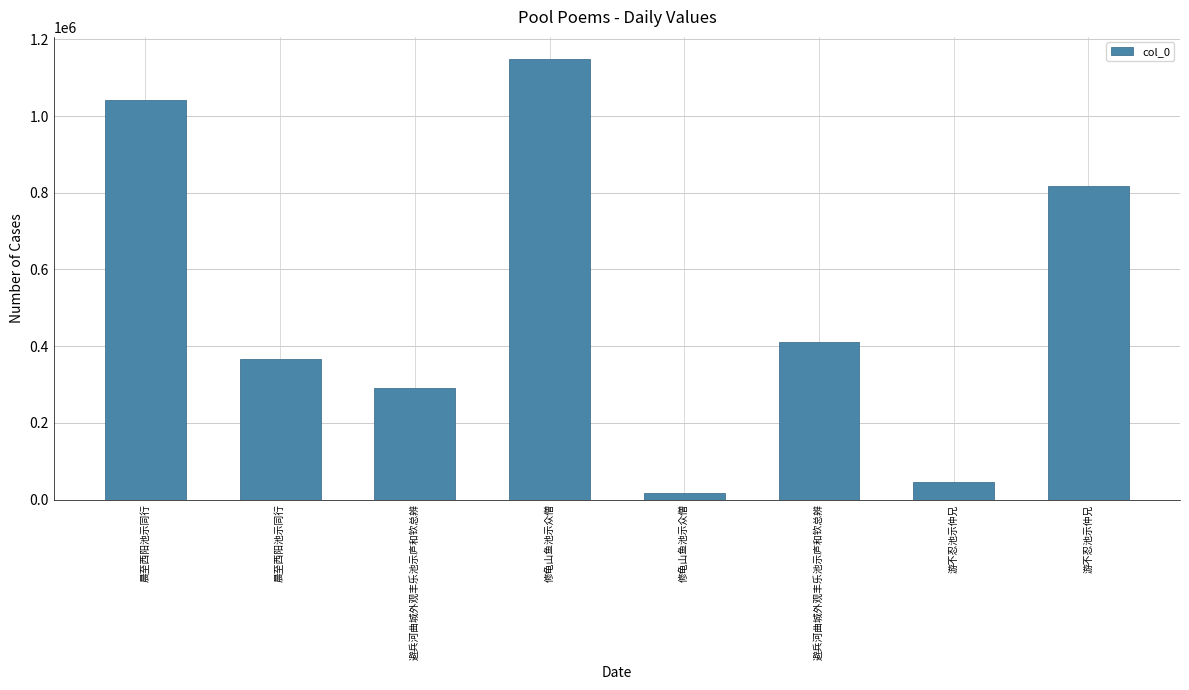

The value at 晨至西阳池示同行 is 572534. True or false?

False